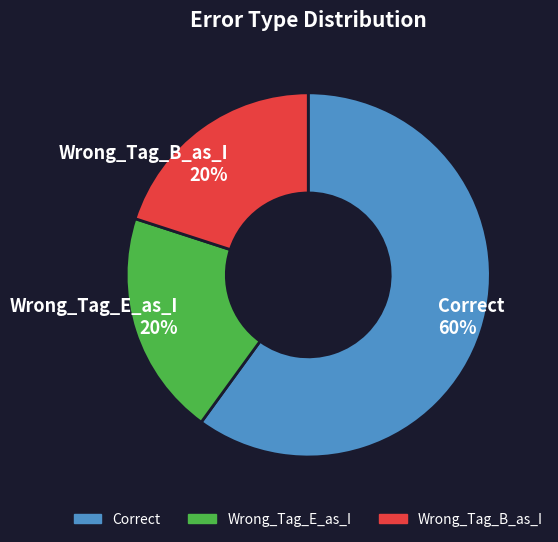

Approximately how many times larger is the value at Wrong_Tag_B_as_I compared to Correct?

0.3